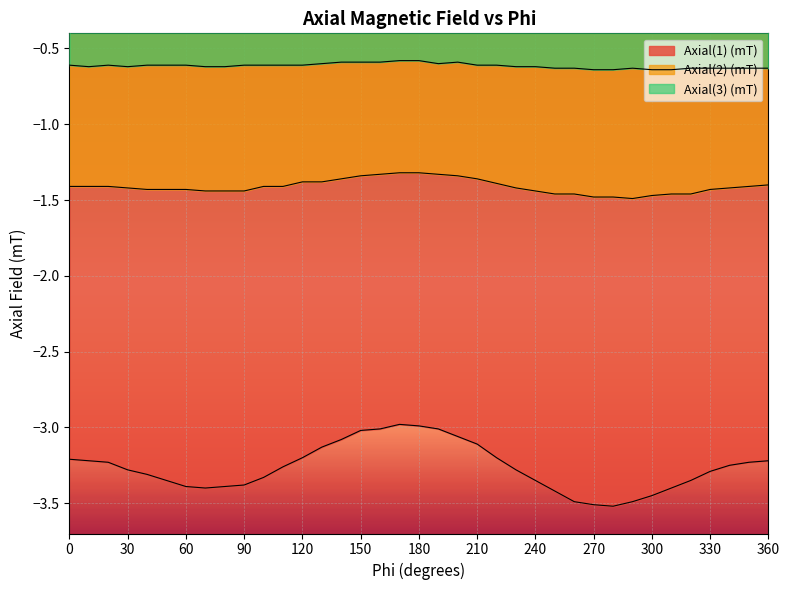

How many values in the Axial(1) (mT) series are below -3?

35